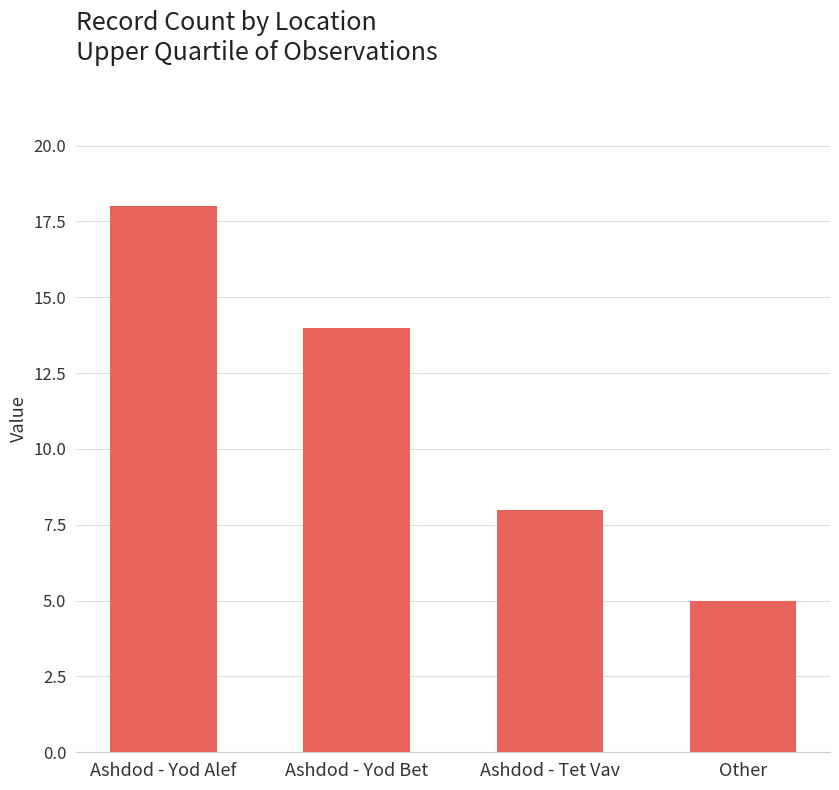

What is the label of the 4th bar from the left?

Other